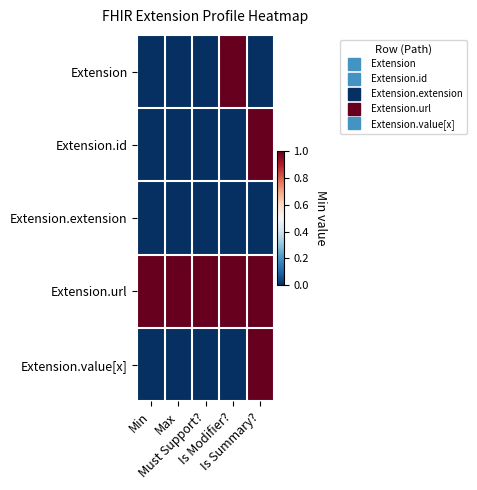

Between Is Summary? and Max, which is larger?

Is Summary?